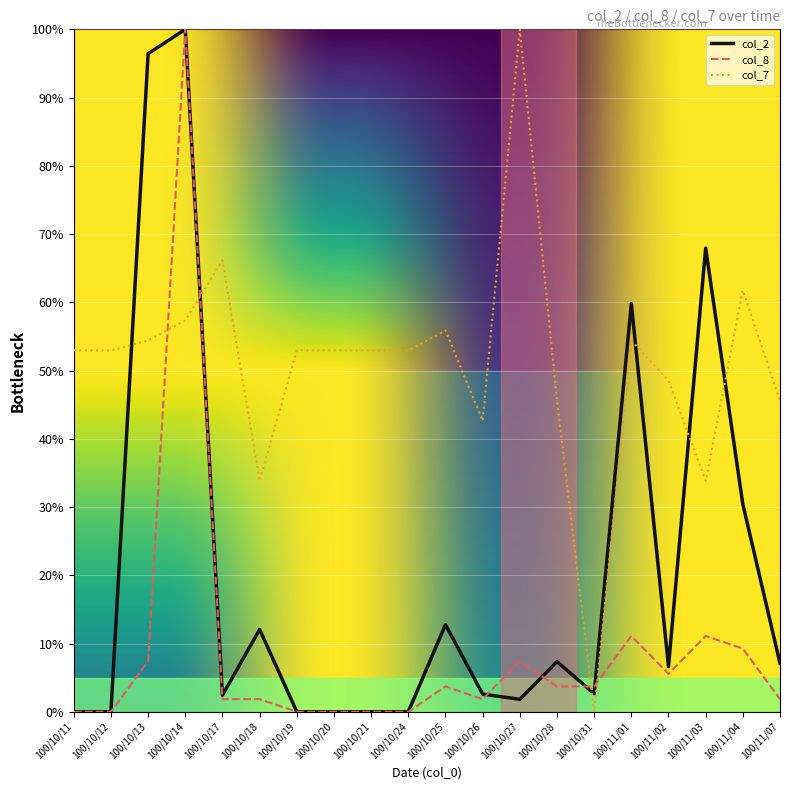

What is the average value of the col_7 series?

50.9